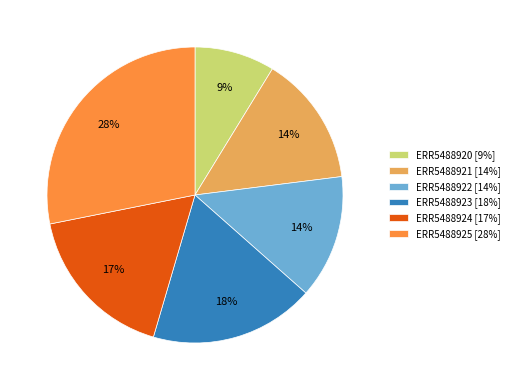

Do ERR5488925 [28%] and ERR5488922 [14%] together represent more than half of the pie?

No